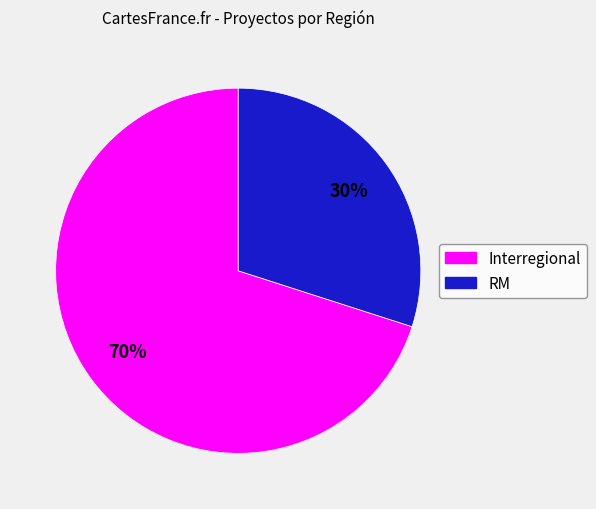

The RM slice represents 24% of the pie. True or false?

False